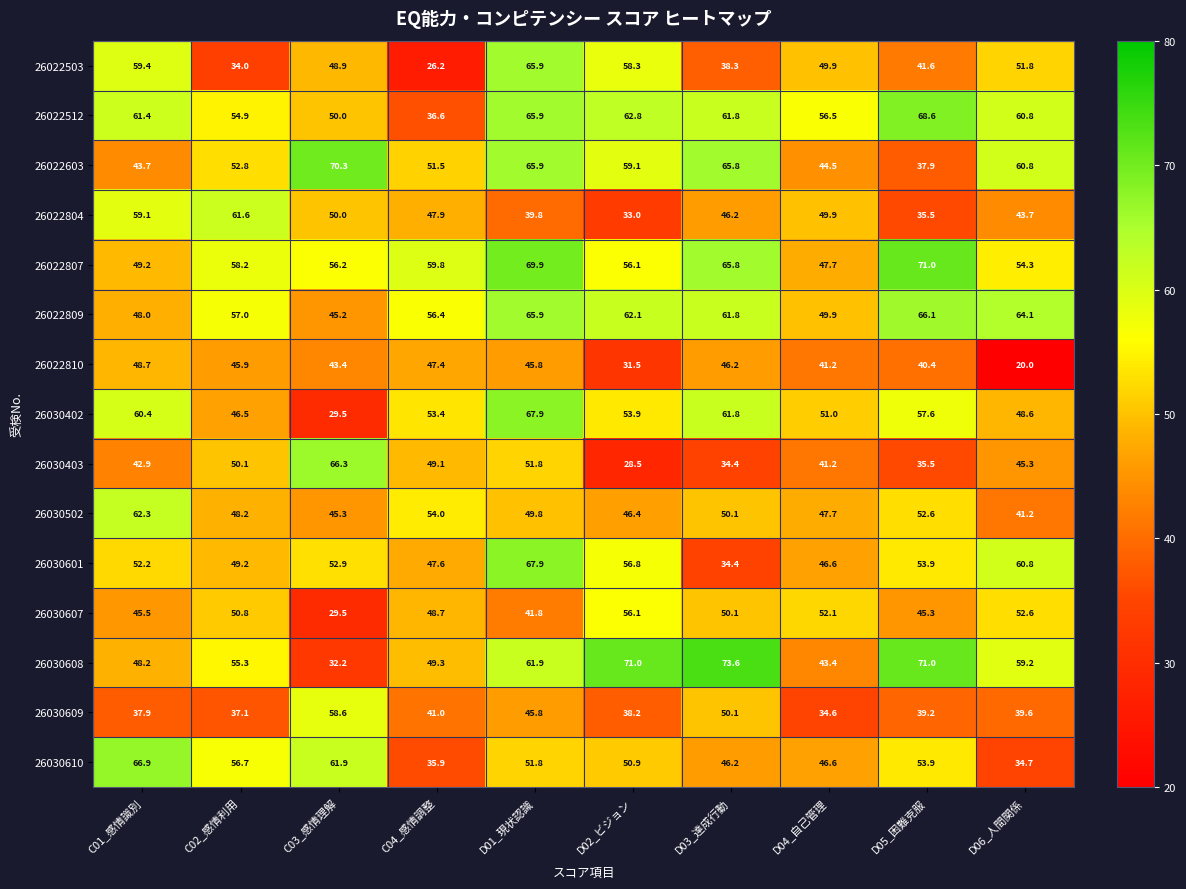

What is the approximate value of 26030610 at D06_人間関係?

34.7